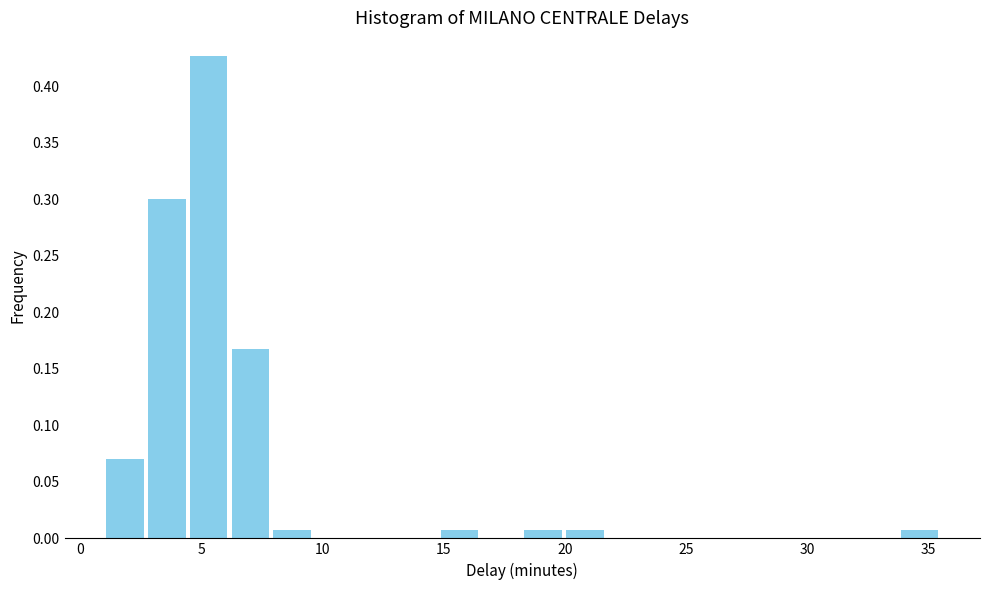

Around what value on the x-axis is the tallest bar? Give the approximate position of its centre, as read against the axis.

5.5